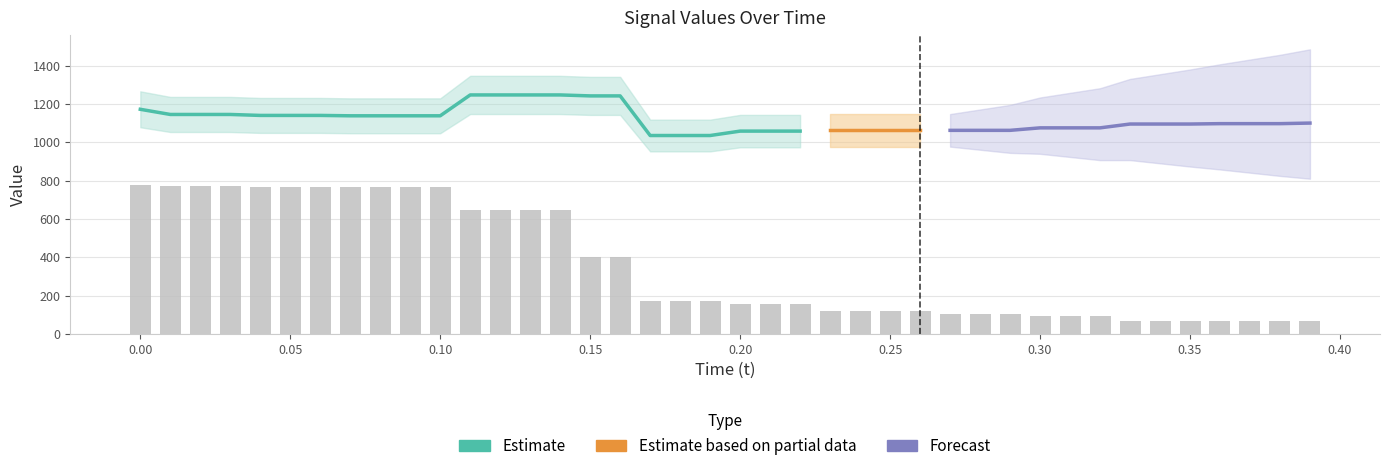

True or false: the data shows 25.1 at 0.35.

False